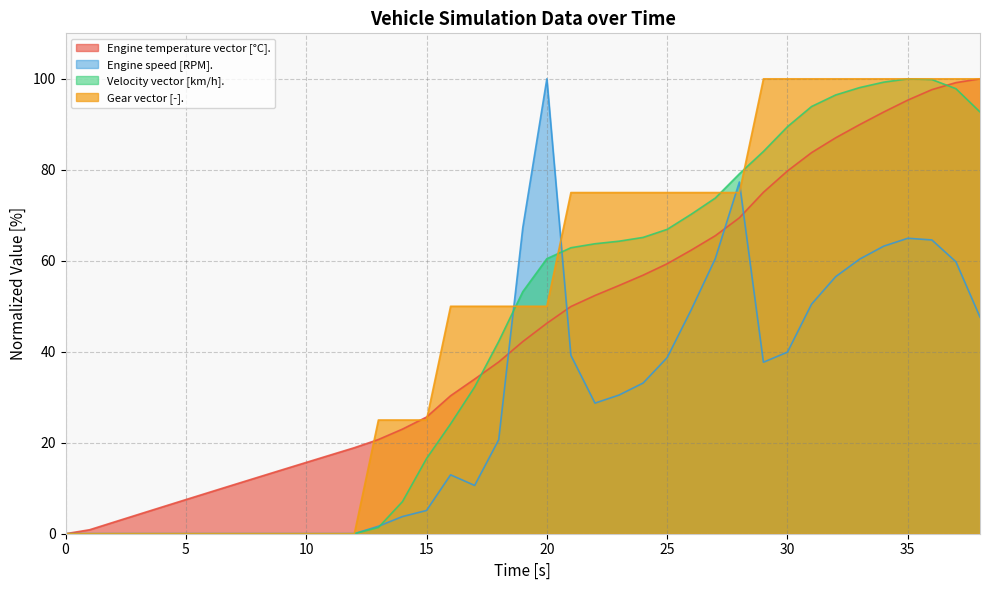

Where do Engine temperature vector [°C]. and Gear vector [-]. first cross each other?

12 and 13